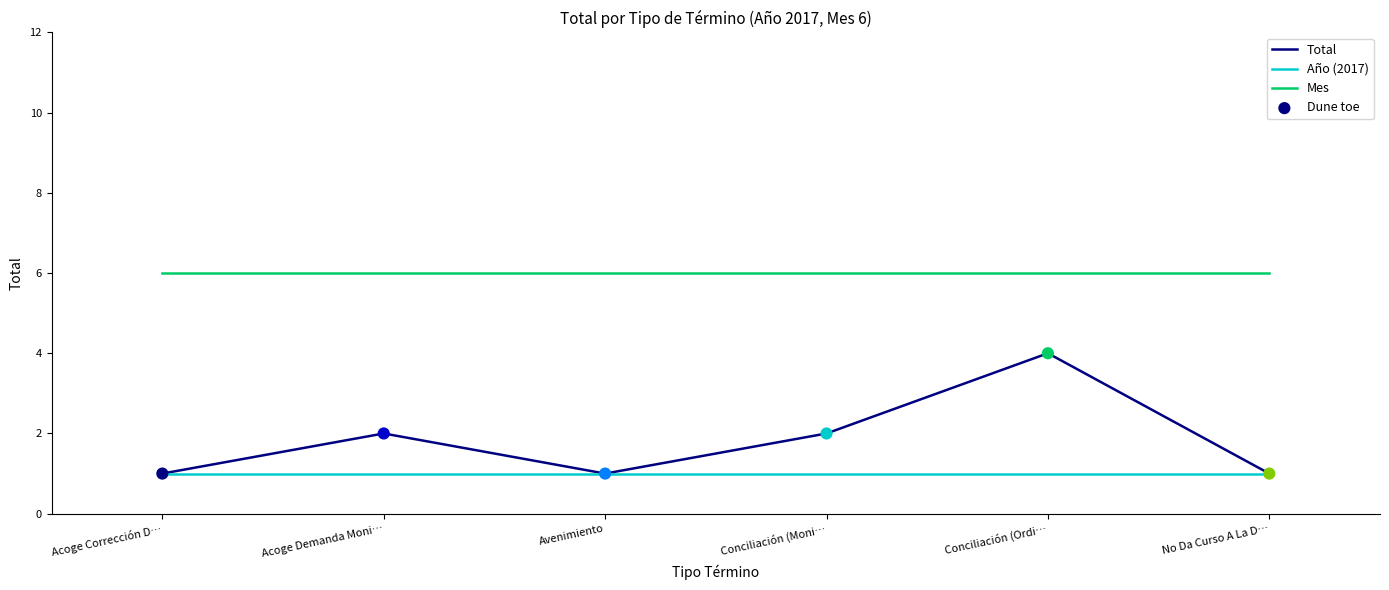

What is the maximum value shown in the chart?

6